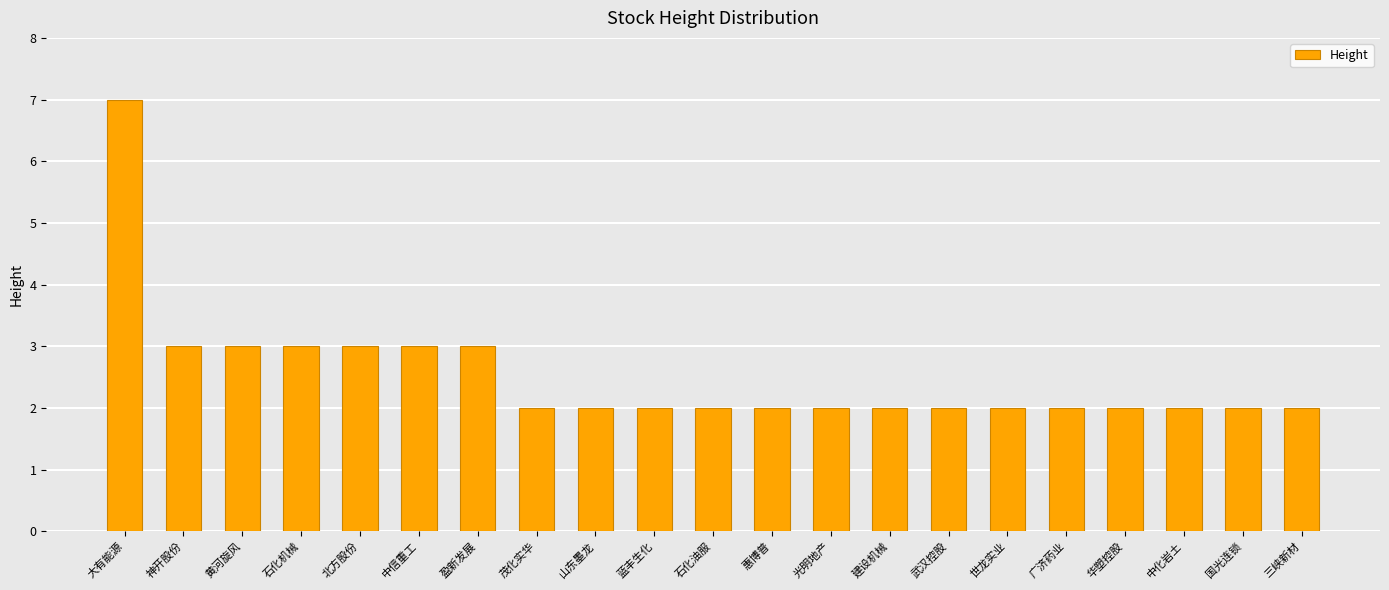

Count the values in the range 2 to 3.

20